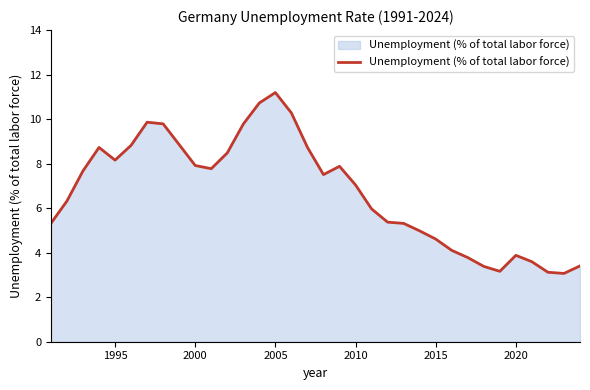

What is the minimum value shown in the chart?

3.1